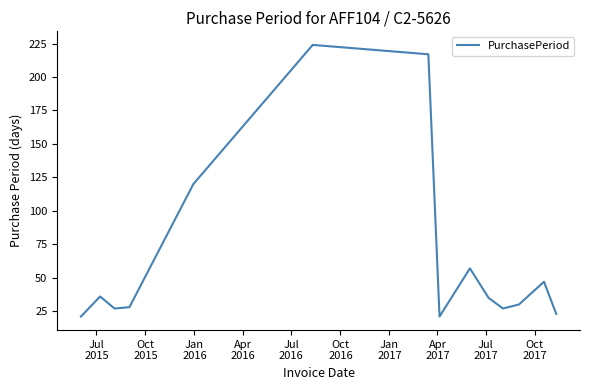

What is the smallest value displayed?

21